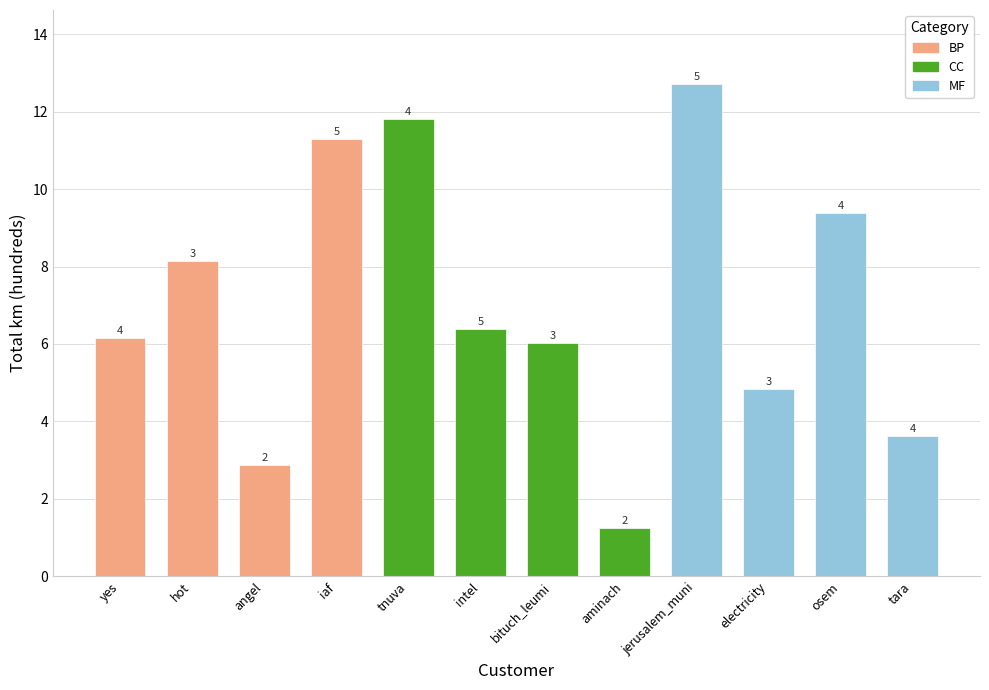

How many bars are there in total?

12